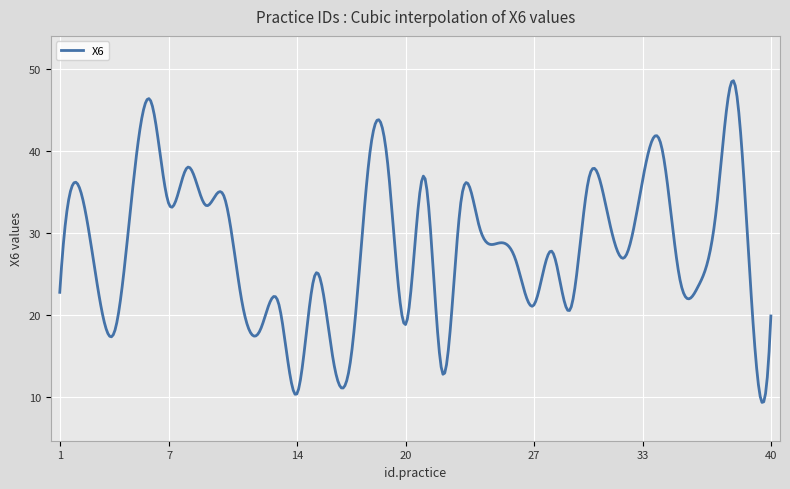

What is the maximum value shown in the chart?

48.6